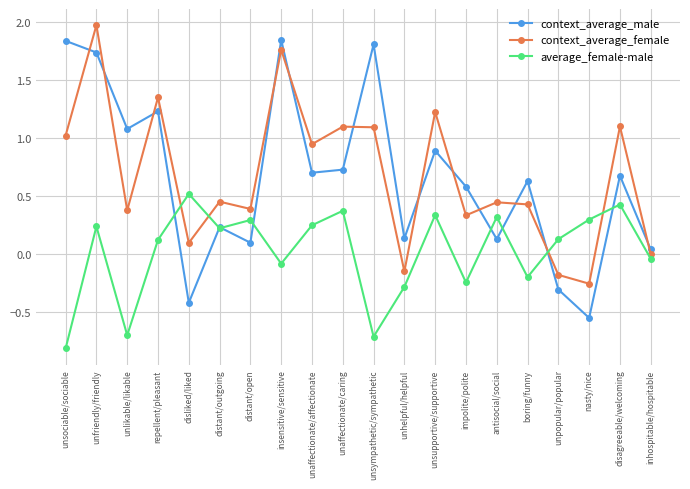

The average_female-male series shows 0.6 at unaffectionate/caring. True or false?

False